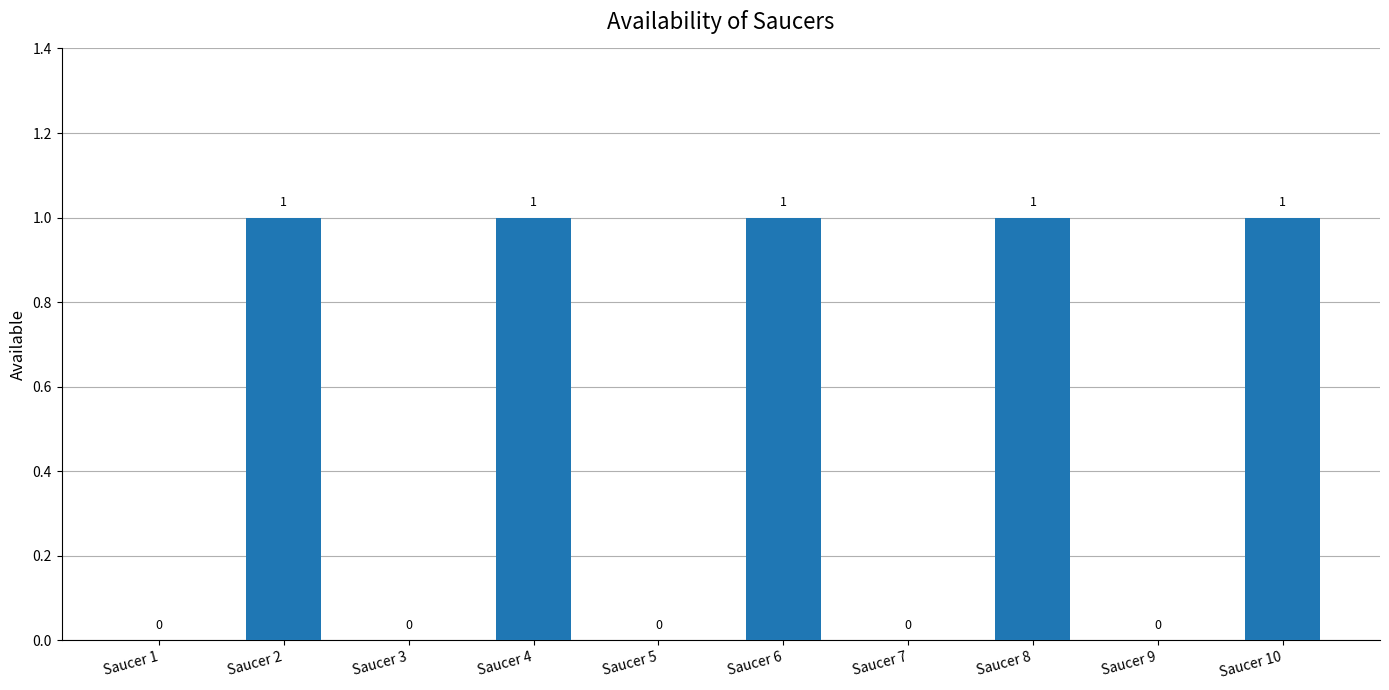

How many values are between 0 and 1?

10